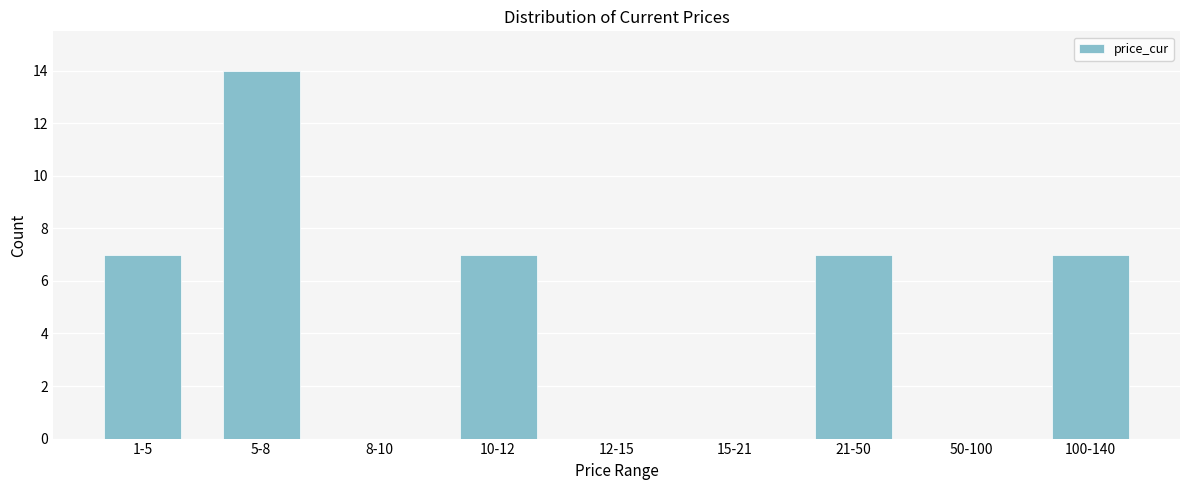

Reading left to right, transcribe all the data shown in this chart.

1-5=7	5-8=14	8-10=0	10-12=7	12-15=0	15-21=0	21-50=7	50-100=0	100-140=7